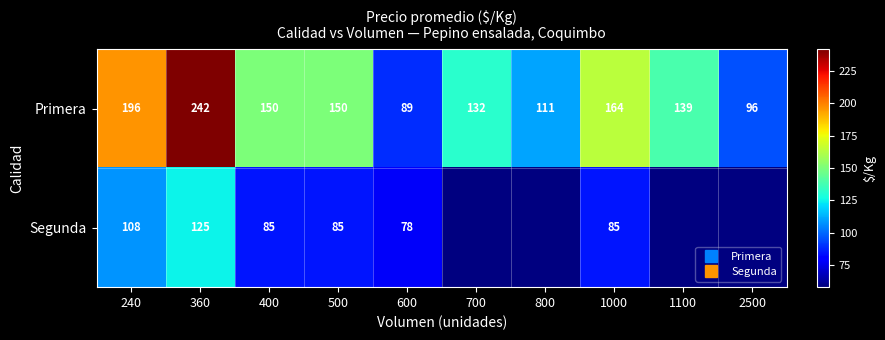

What is the greatest value displayed?

242.0